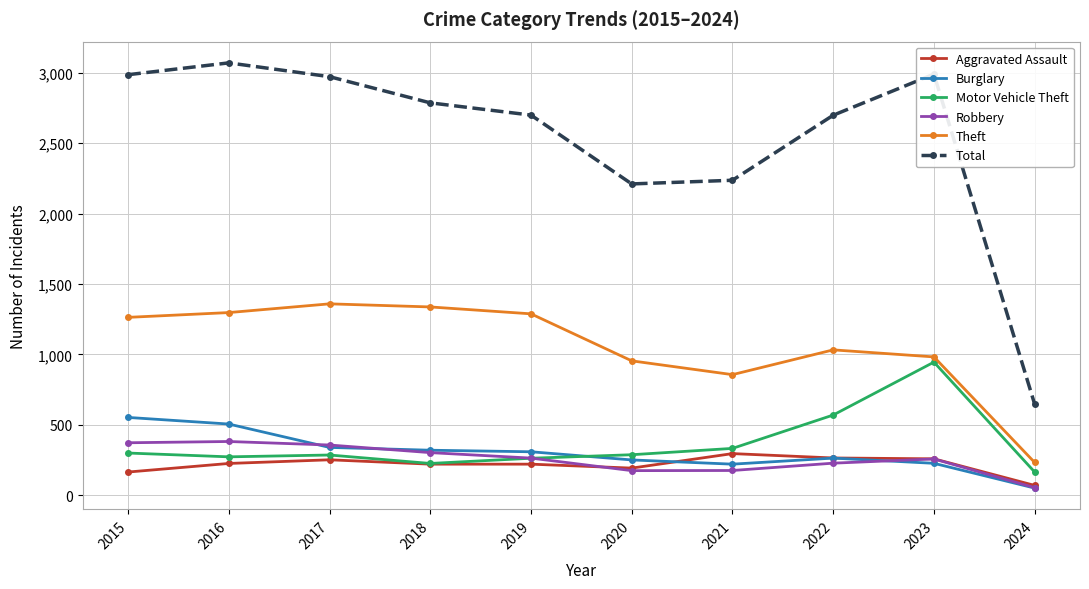

The Total series shows 4326 at 2022. True or false?

False